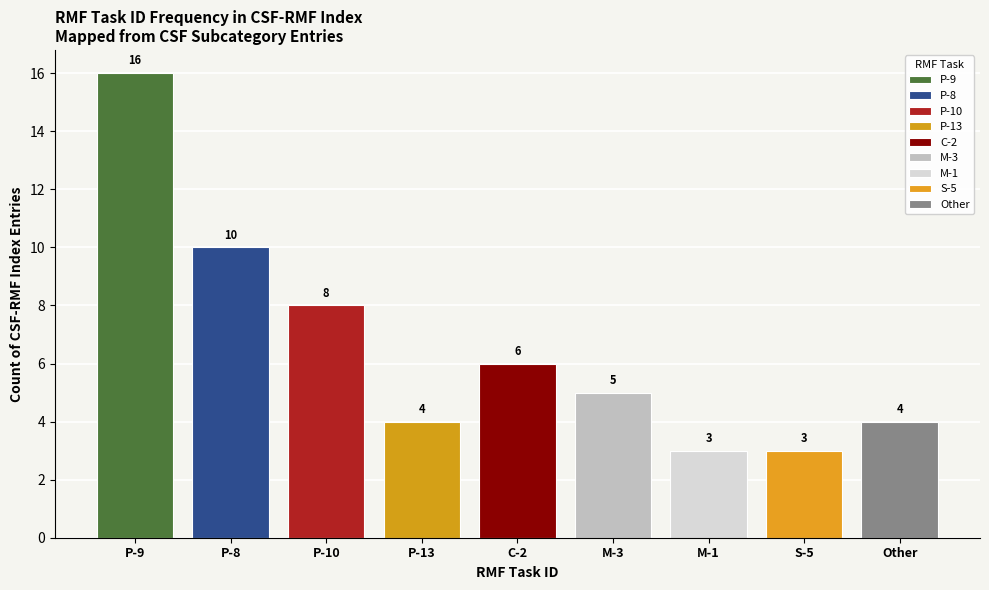

Which category has the highest value across all series?

P-9